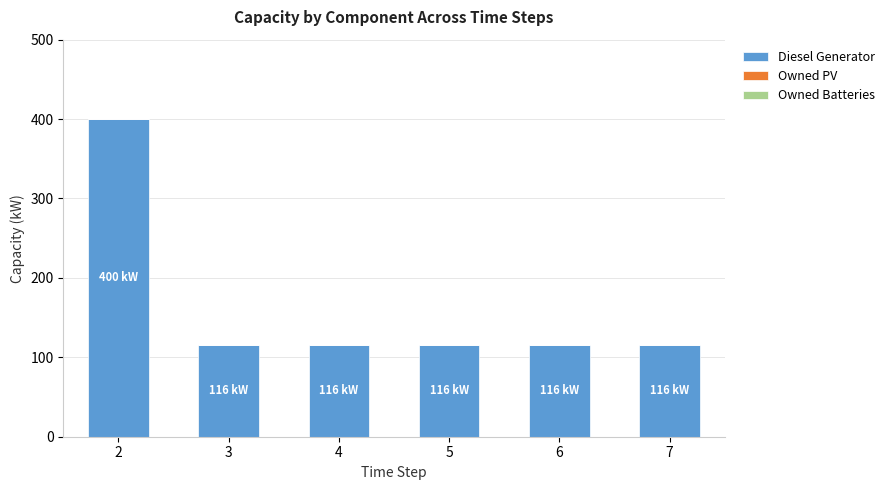

What is the change in value from 2 to 4?

-284